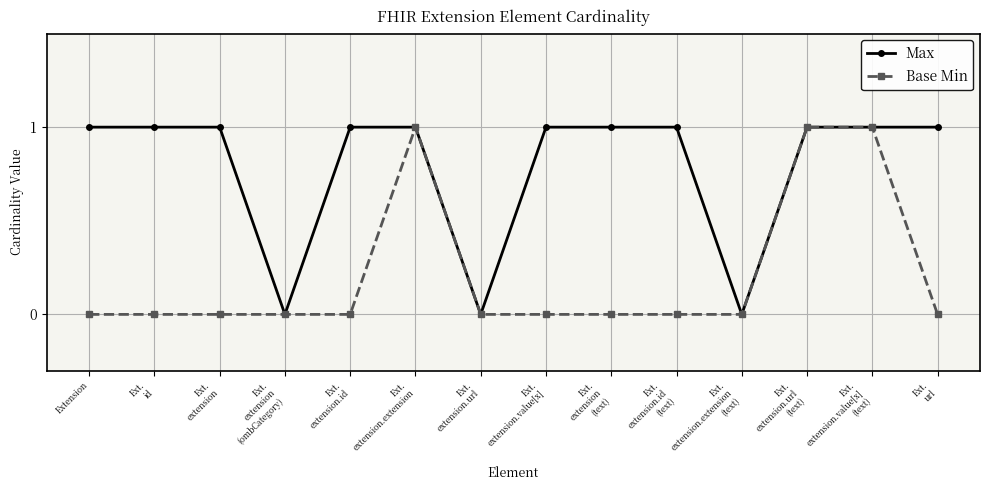

Rank the series by their average value, from lowest to highest.

Base Min, Max